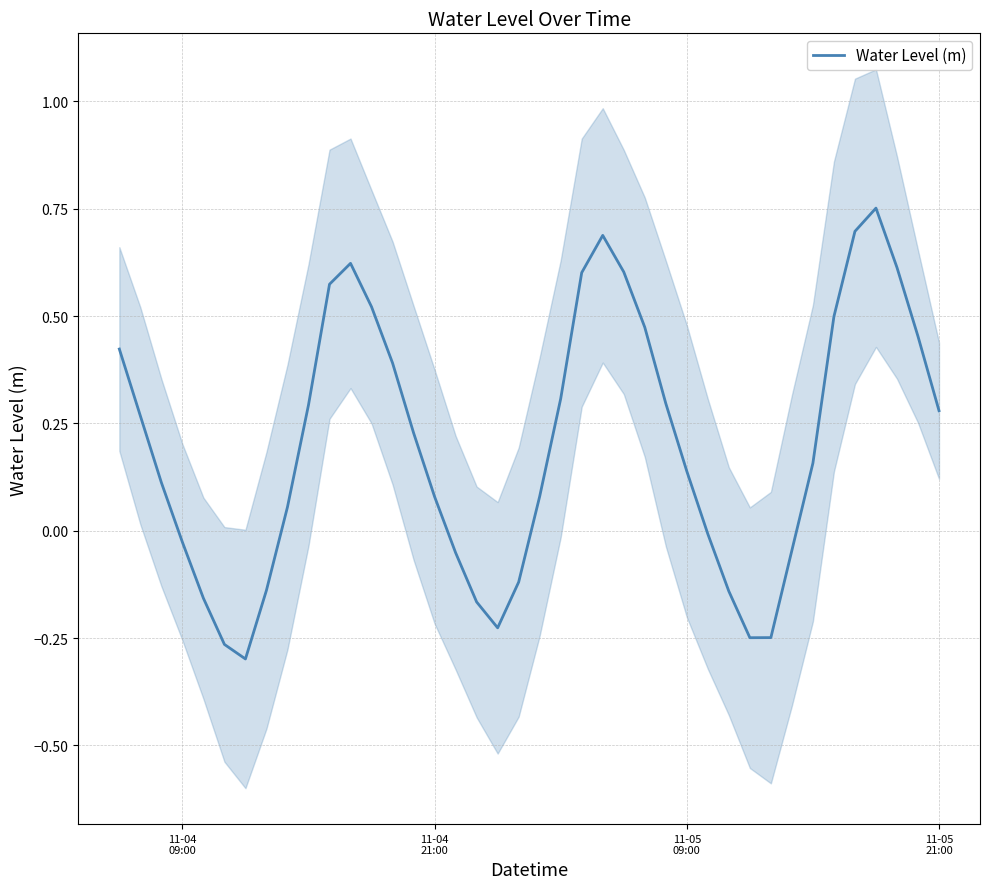

How many values exceed 0?

26